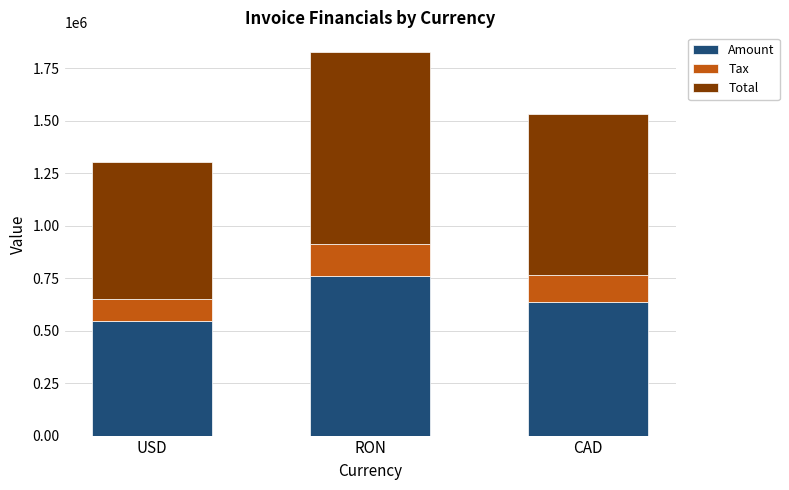

At which category is the sum across all series the highest?

RON